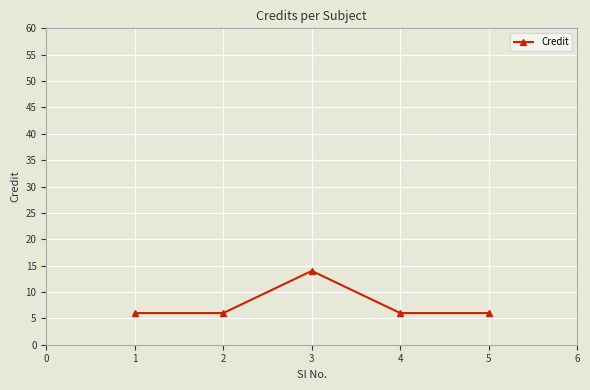

Reading left to right, transcribe all the data shown in this chart.

6	6	14	6	6